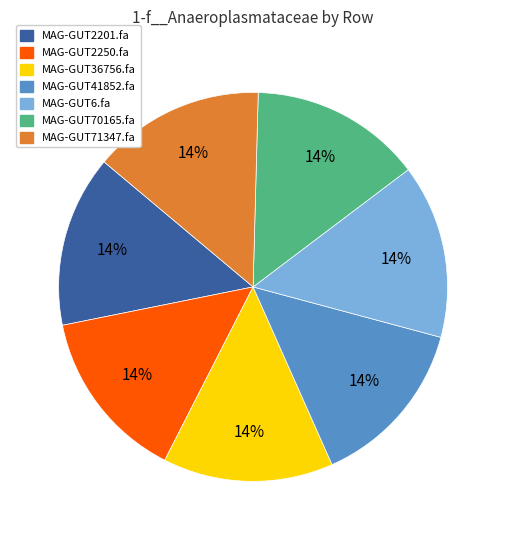

To the nearest percent, what percentage of the pie is MAG-GUT6.fa?

14%